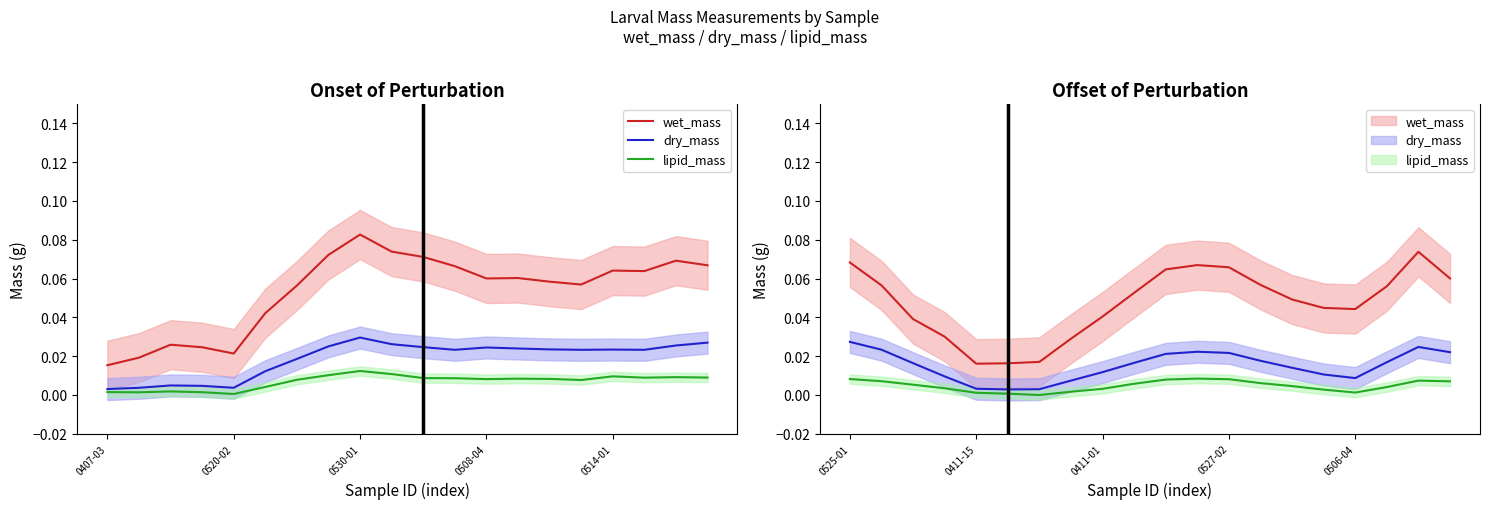

In lipid_mass, how many points are higher than both neighbors (excluding endpoints)?

5